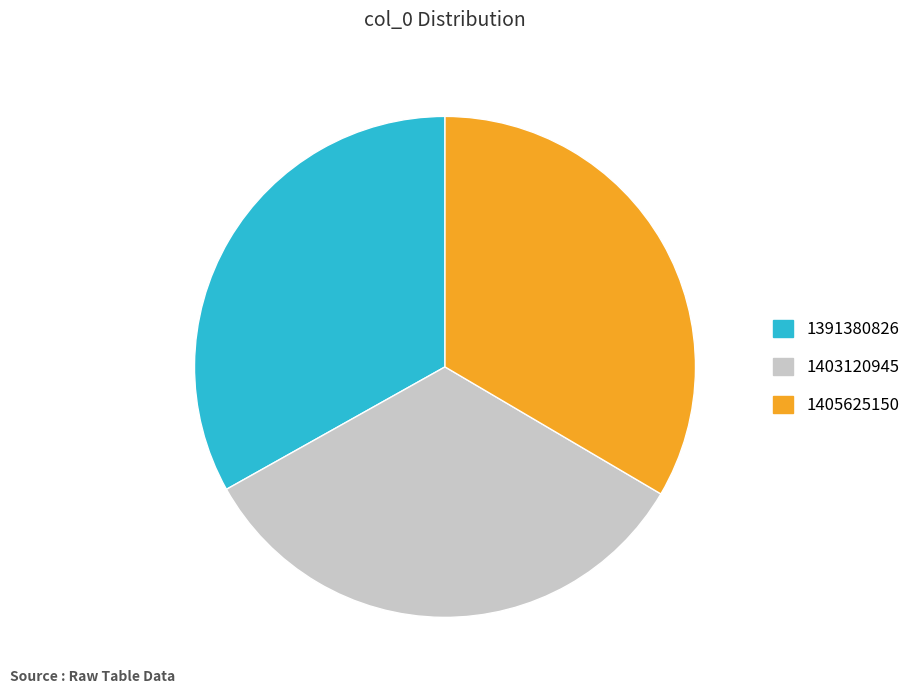

Does 1403120945 represent more than half of the total?

No